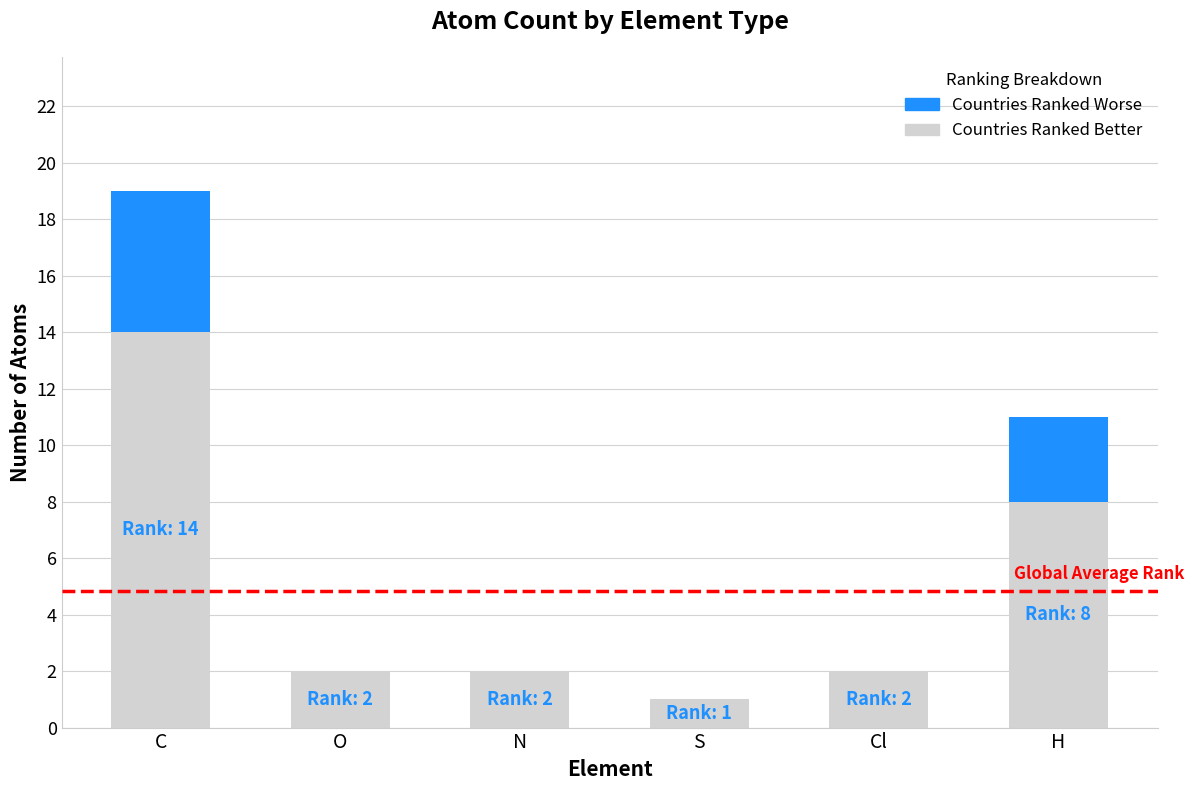

What is the maximum value for Countries Ranked Better?

14